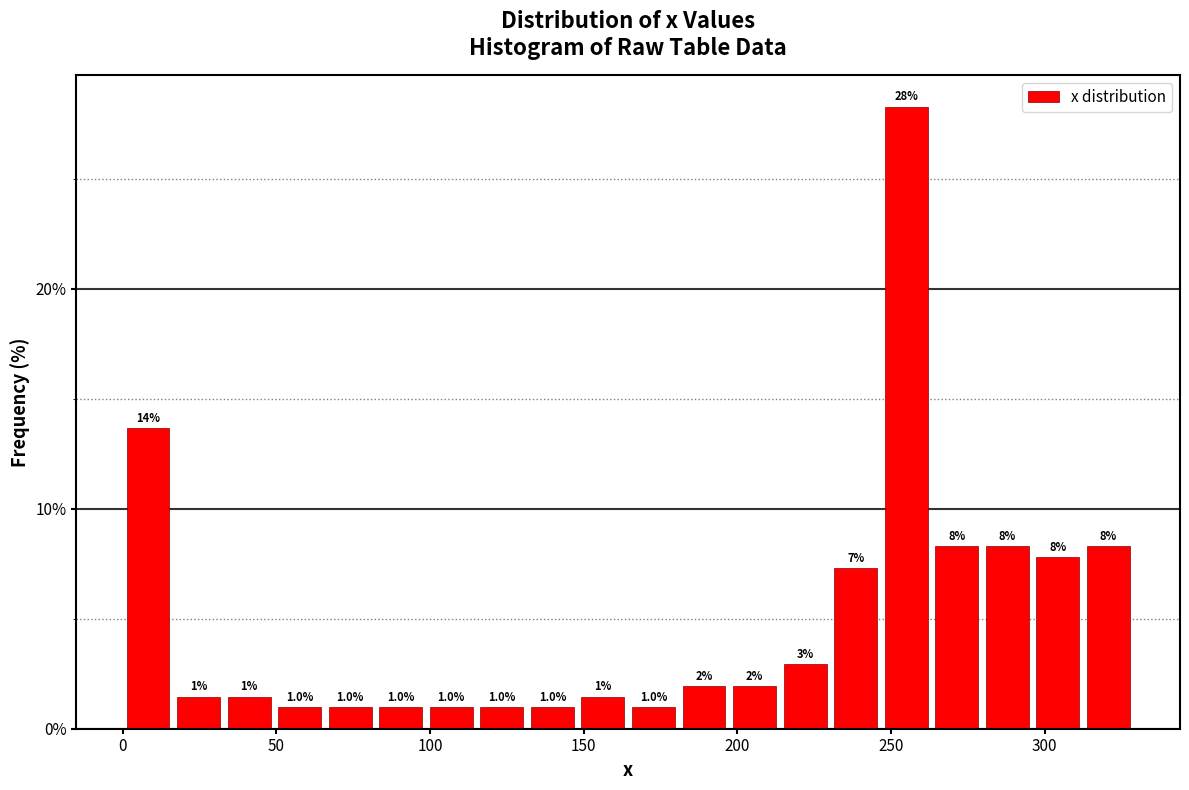

Read against the x-axis, roughly where is the centre of the tallest bar?

255